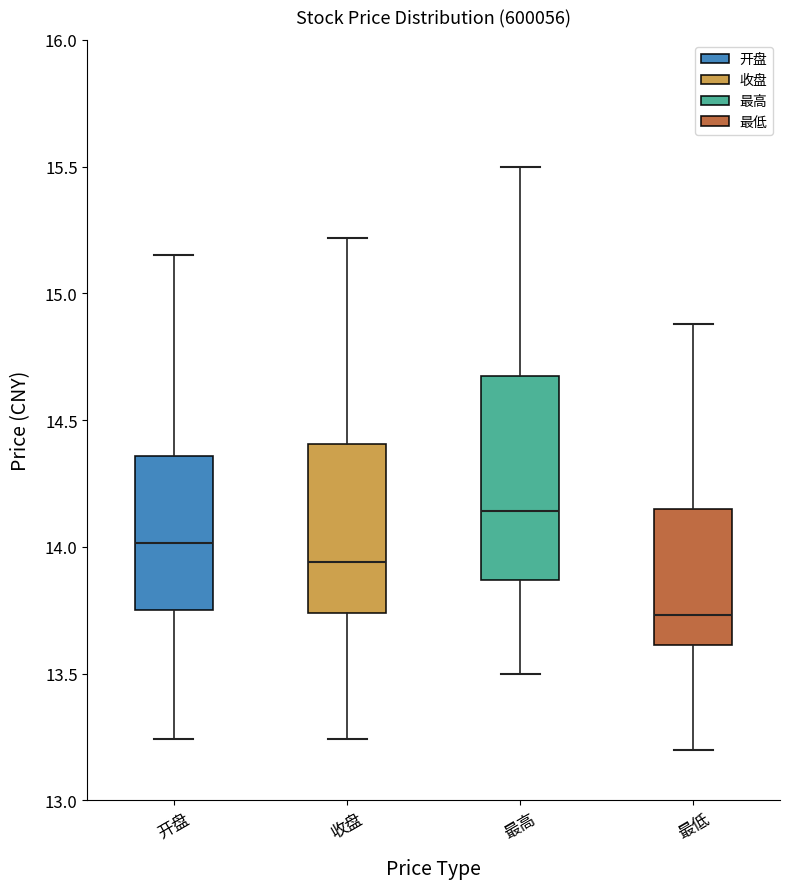

Which box's median line is the highest?

最高